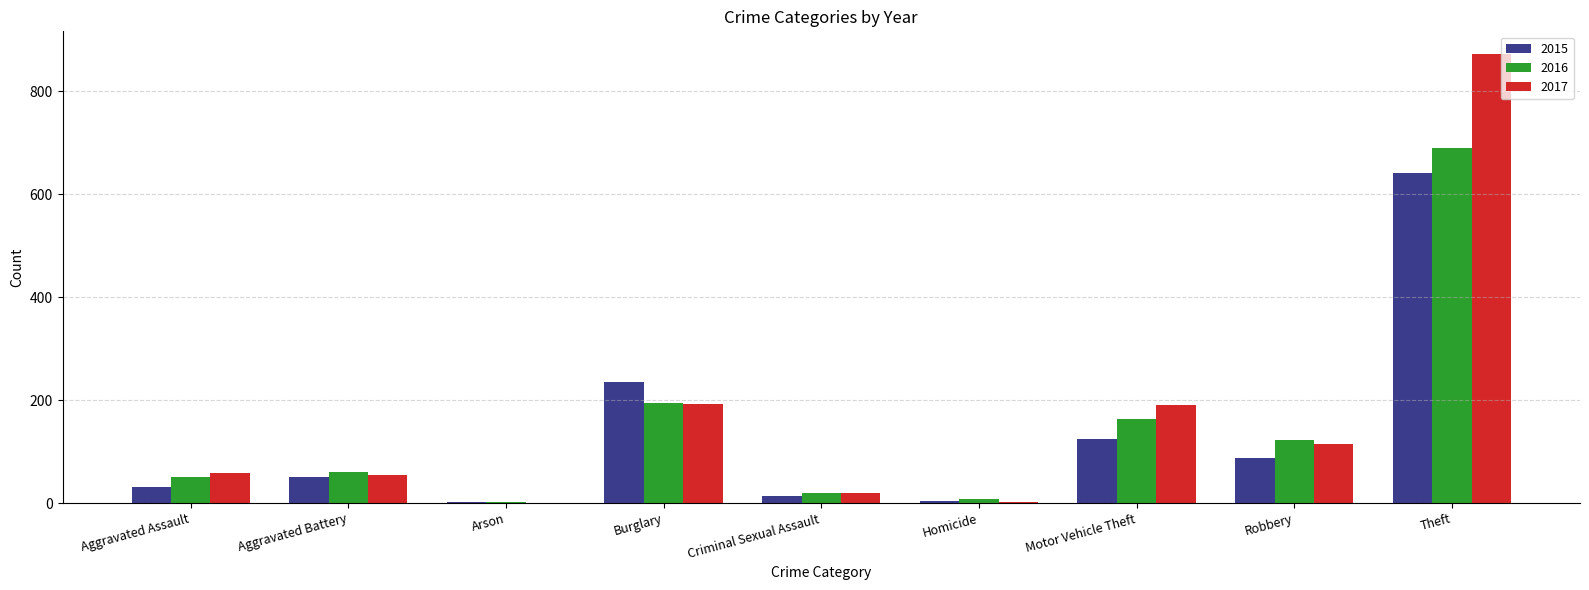

What is the maximum value shown in the chart?

873